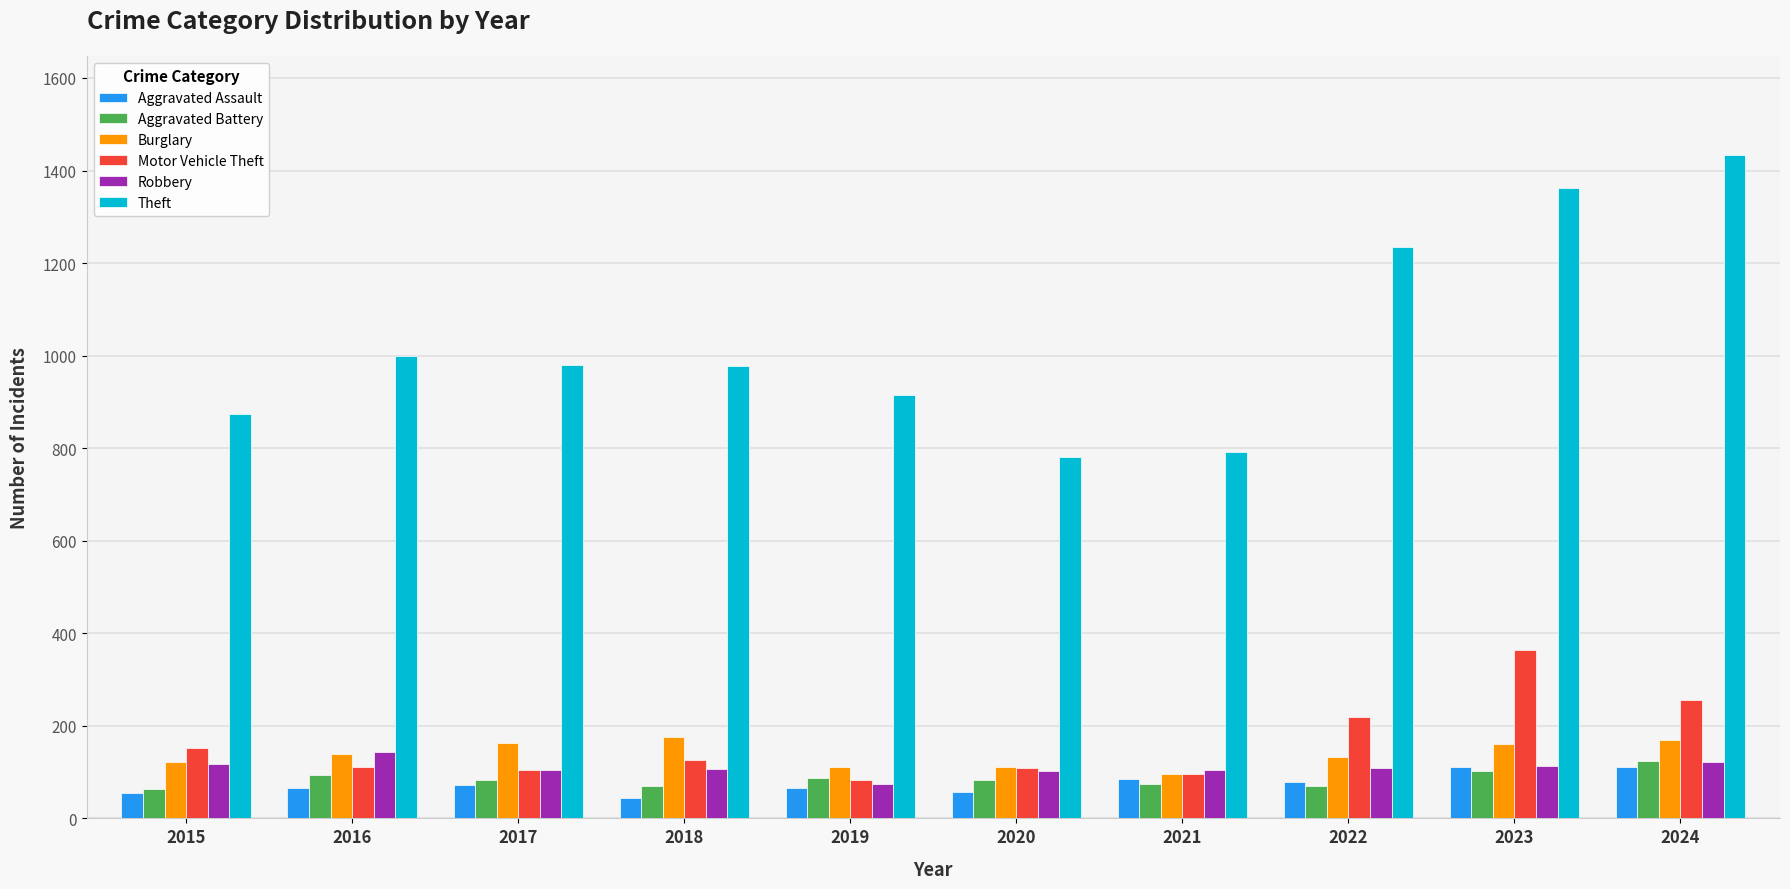

What is the sum of all Motor Vehicle Theft values?

1620